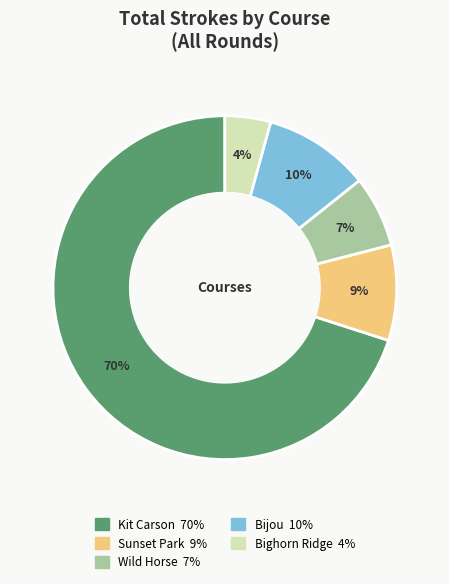

To the nearest percent, what is the difference between the largest and smallest slice percentages?

66%